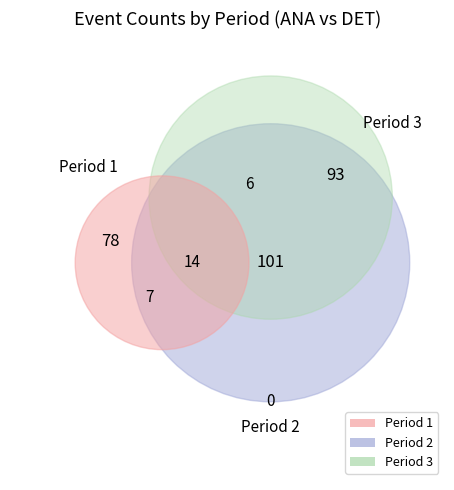

How many segments does this pie chart have?

3